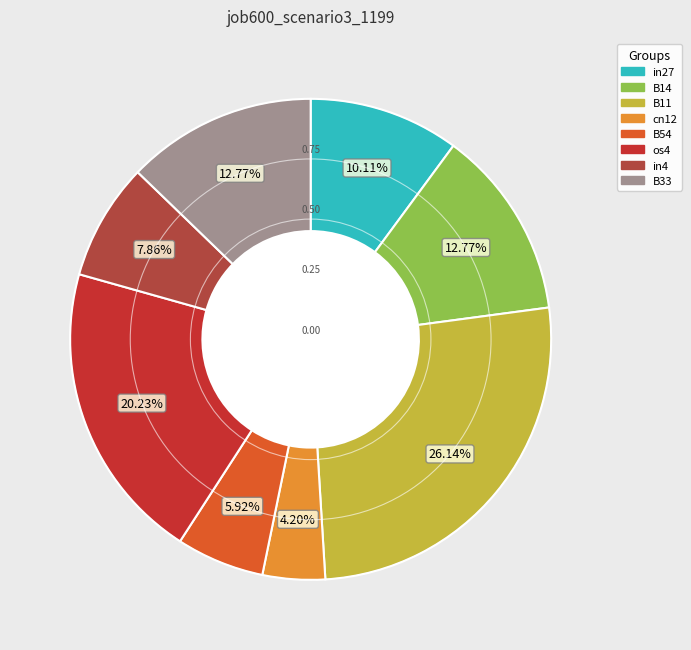

Is in27 the majority of the pie?

No